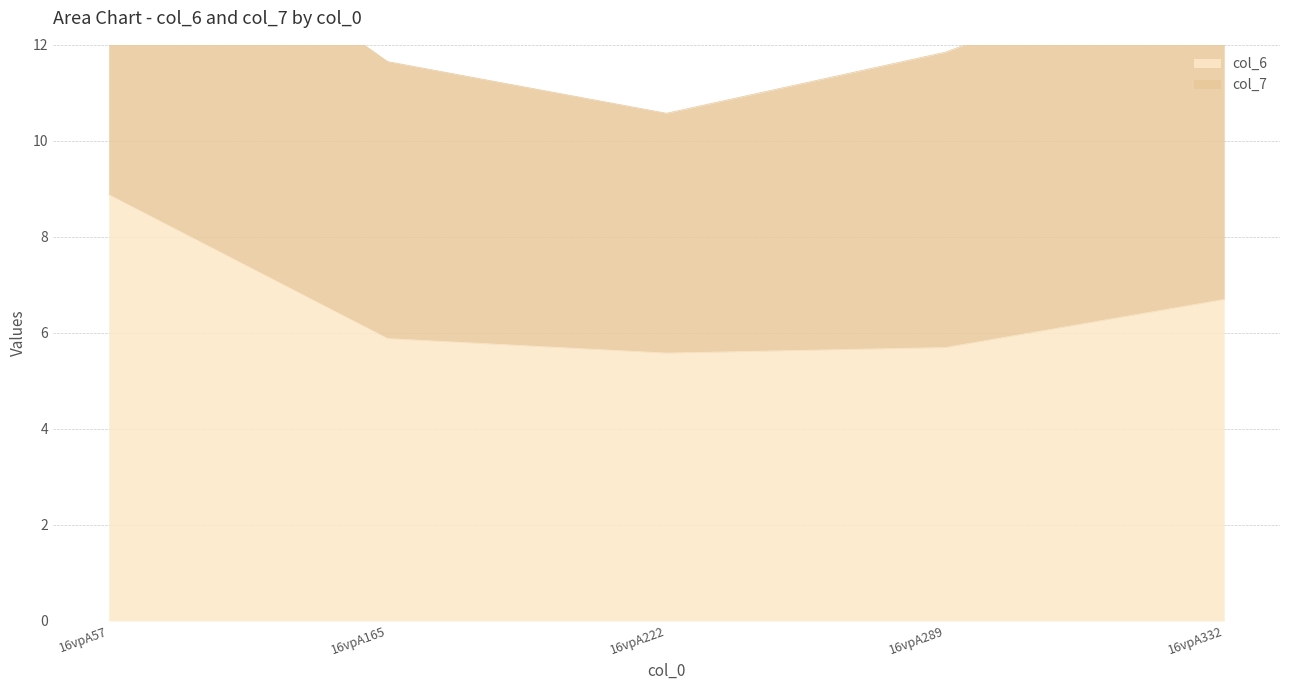

Does the chart display data point markers on the line(s)?

No